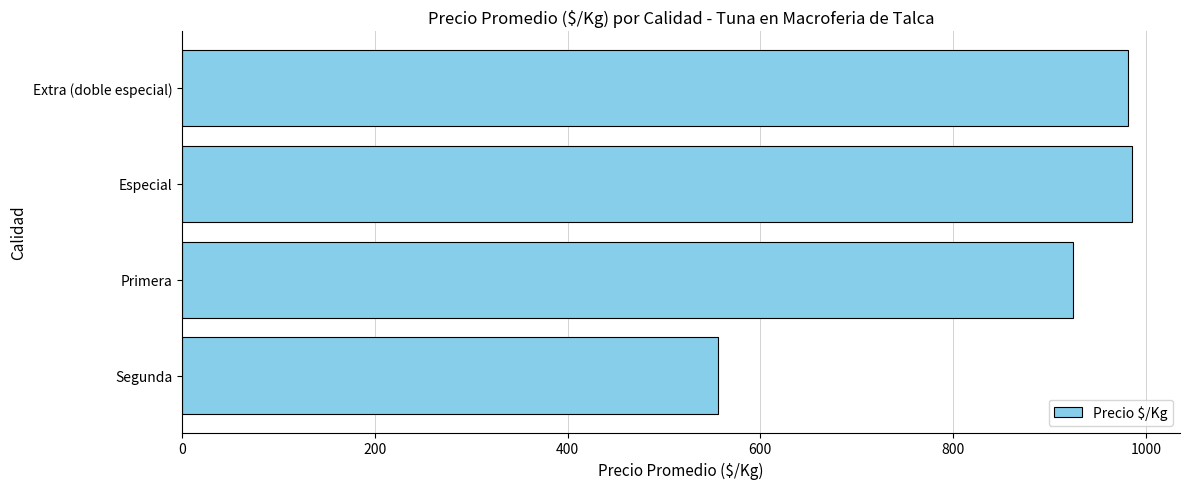

Is it true that the value at Extra (doble especial) is 981?

True